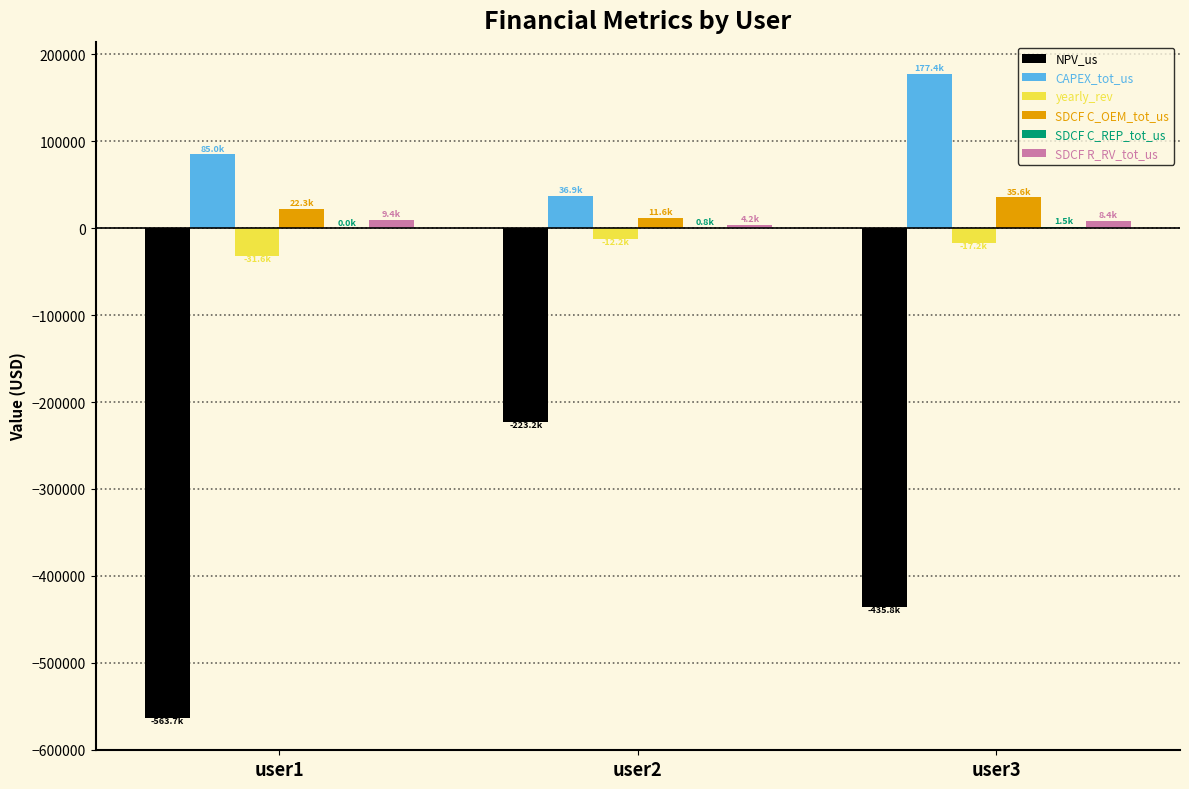

How many groups of bars are there?

3